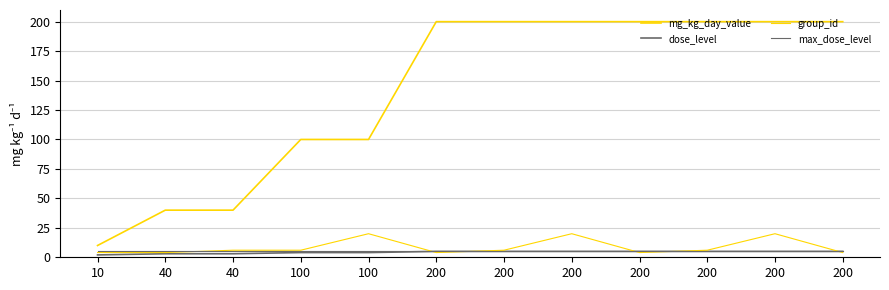

Which has a higher value, 40 or 200?

200